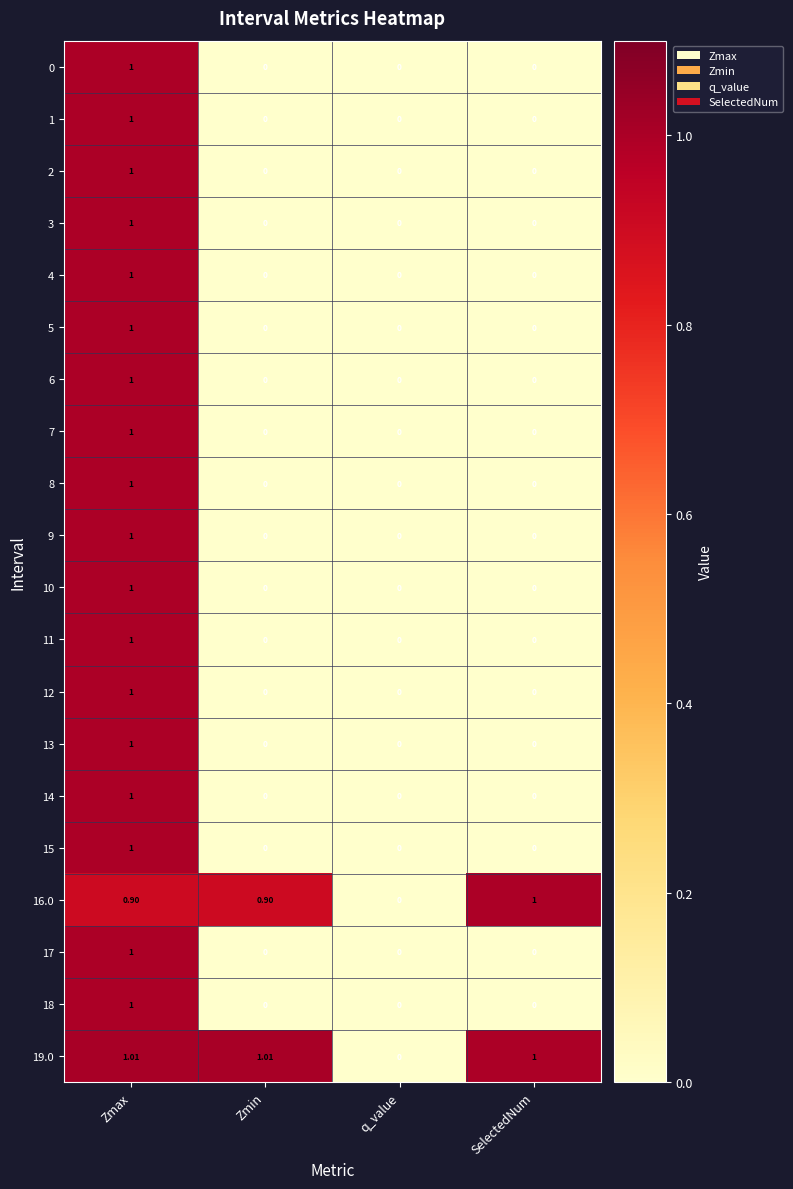

At which category is the sum across all series the highest?

Zmax